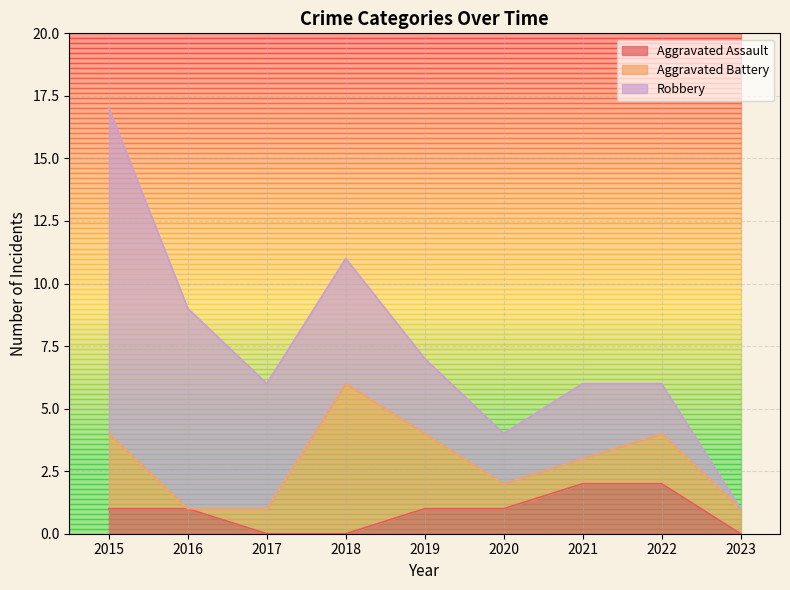

True or false: Aggravated Assault and Robbery intersect in this chart.

False